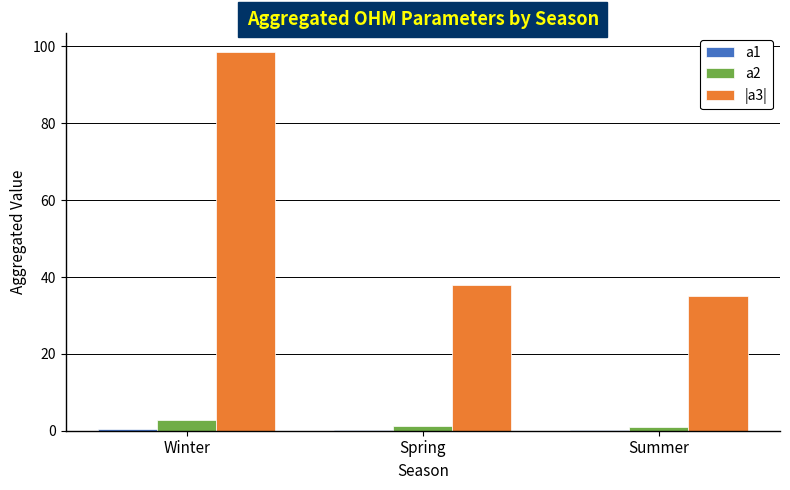

Which series has the widest spread of values?

|a3|